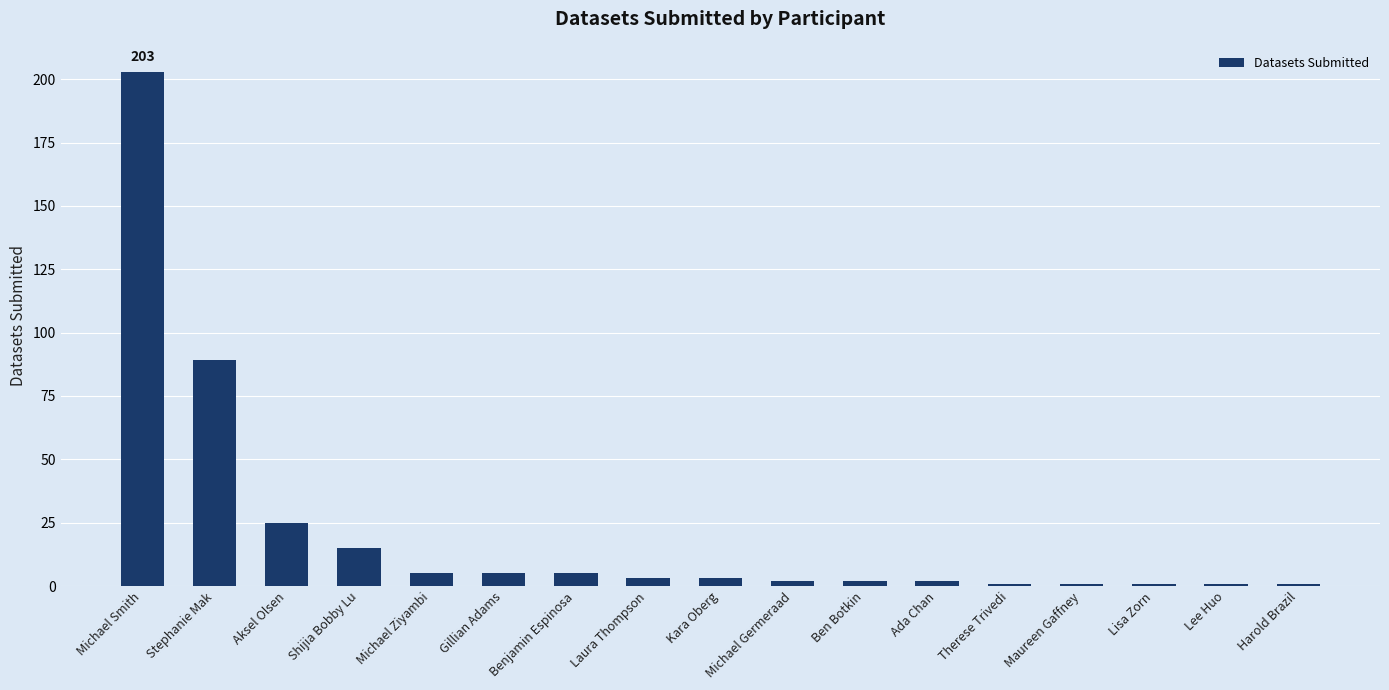

What is the ratio of the value at Therese Trivedi to the value at Laura Thompson?

0.3